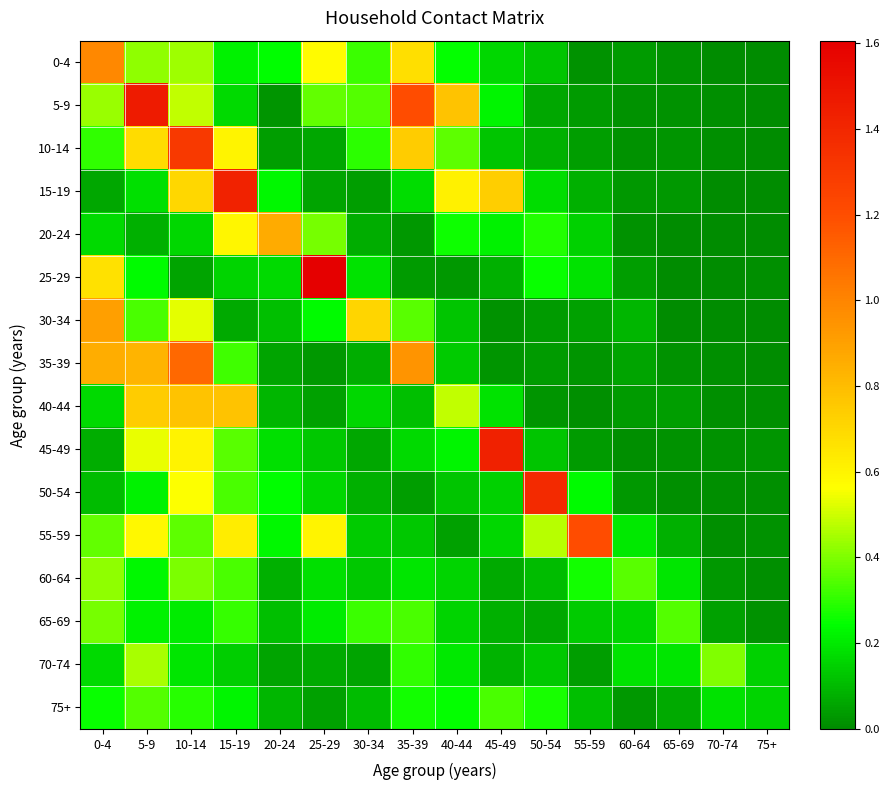

Reading left to right, extract all data points from this chart.

0-4: 0-4=1.0	5-9=0.4	10-14=0.4	15-19=0.2	20-24=0.2	25-29=0.6	30-34=0.3	35-39=0.7	40-44=0.2	45-49=0.2	50-54=0.1	55-59=0.0	60-64=0.0	65-69=0.0	70-74=0.0	75+=0.0
5-9: 0-4=0.4	5-9=1.5	10-14=0.5	15-19=0.2	20-24=0.0	25-29=0.4	30-34=0.3	35-39=1.2	40-44=0.8	45-49=0.2	50-54=0.1	55-59=0.0	60-64=0.0	65-69=0.0	70-74=0.0	75+=0.0
10-14: 0-4=0.3	5-9=0.7	10-14=1.3	15-19=0.6	20-24=0.0	25-29=0.1	30-34=0.3	35-39=0.7	40-44=0.4	45-49=0.1	50-54=0.1	55-59=0.0	60-64=0.0	65-69=0.0	70-74=0.0	75+=0.0
15-19: 0-4=0.1	5-9=0.2	10-14=0.7	15-19=1.4	20-24=0.2	25-29=0.1	30-34=0.0	35-39=0.2	40-44=0.6	45-49=0.7	50-54=0.2	55-59=0.1	60-64=0.0	65-69=0.0	70-74=0.0	75+=0.0
20-24: 0-4=0.2	5-9=0.1	10-14=0.2	15-19=0.6	20-24=0.9	25-29=0.4	30-34=0.1	35-39=0.0	40-44=0.3	45-49=0.2	50-54=0.3	55-59=0.1	60-64=0.0	65-69=0.0	70-74=0.0	75+=0.0
25-29: 0-4=0.7	5-9=0.2	10-14=0.1	15-19=0.2	20-24=0.2	25-29=1.6	30-34=0.2	35-39=0.0	40-44=0.0	45-49=0.1	50-54=0.3	55-59=0.2	60-64=0.0	65-69=0.0	70-74=0.0	75+=0.0
30-34: 0-4=0.9	5-9=0.3	10-14=0.5	15-19=0.1	20-24=0.1	25-29=0.2	30-34=0.7	35-39=0.4	40-44=0.1	45-49=0.0	50-54=0.0	55-59=0.0	60-64=0.1	65-69=0.0	70-74=0.0	75+=0.0
35-39: 0-4=0.9	5-9=0.8	10-14=1.1	15-19=0.3	20-24=0.1	25-29=0.0	30-34=0.1	35-39=0.9	40-44=0.1	45-49=0.0	50-54=0.0	55-59=0.0	60-64=0.1	65-69=0.0	70-74=0.0	75+=0.0
40-44: 0-4=0.2	5-9=0.7	10-14=0.8	15-19=0.8	20-24=0.1	25-29=0.0	30-34=0.2	35-39=0.1	40-44=0.5	45-49=0.2	50-54=0.0	55-59=0.0	60-64=0.0	65-69=0.0	70-74=0.0	75+=0.0
45-49: 0-4=0.1	5-9=0.5	10-14=0.6	15-19=0.4	20-24=0.2	25-29=0.1	30-34=0.1	35-39=0.2	40-44=0.2	45-49=1.4	50-54=0.1	55-59=0.0	60-64=0.0	65-69=0.0	70-74=0.0	75+=0.0
50-54: 0-4=0.1	5-9=0.2	10-14=0.6	15-19=0.3	20-24=0.2	25-29=0.2	30-34=0.1	35-39=0.0	40-44=0.1	45-49=0.1	50-54=1.4	55-59=0.2	60-64=0.0	65-69=0.0	70-74=0.0	75+=0.0
55-59: 0-4=0.4	5-9=0.6	10-14=0.4	15-19=0.6	20-24=0.2	25-29=0.6	30-34=0.1	35-39=0.1	40-44=0.0	45-49=0.2	50-54=0.5	55-59=1.2	60-64=0.2	65-69=0.1	70-74=0.0	75+=0.0
60-64: 0-4=0.4	5-9=0.2	10-14=0.4	15-19=0.3	20-24=0.1	25-29=0.2	30-34=0.1	35-39=0.2	40-44=0.2	45-49=0.1	50-54=0.1	55-59=0.3	60-64=0.4	65-69=0.2	70-74=0.0	75+=0.0
65-69: 0-4=0.4	5-9=0.2	10-14=0.2	15-19=0.3	20-24=0.1	25-29=0.2	30-34=0.3	35-39=0.3	40-44=0.2	45-49=0.1	50-54=0.1	55-59=0.1	60-64=0.2	65-69=0.3	70-74=0.0	75+=0.0
70-74: 0-4=0.2	5-9=0.5	10-14=0.2	15-19=0.1	20-24=0.1	25-29=0.1	30-34=0.1	35-39=0.3	40-44=0.2	45-49=0.1	50-54=0.1	55-59=0.0	60-64=0.2	65-69=0.2	70-74=0.4	75+=0.1
75+: 0-4=0.3	5-9=0.4	10-14=0.3	15-19=0.2	20-24=0.1	25-29=0.0	30-34=0.1	35-39=0.3	40-44=0.2	45-49=0.3	50-54=0.3	55-59=0.1	60-64=0.0	65-69=0.1	70-74=0.2	75+=0.2